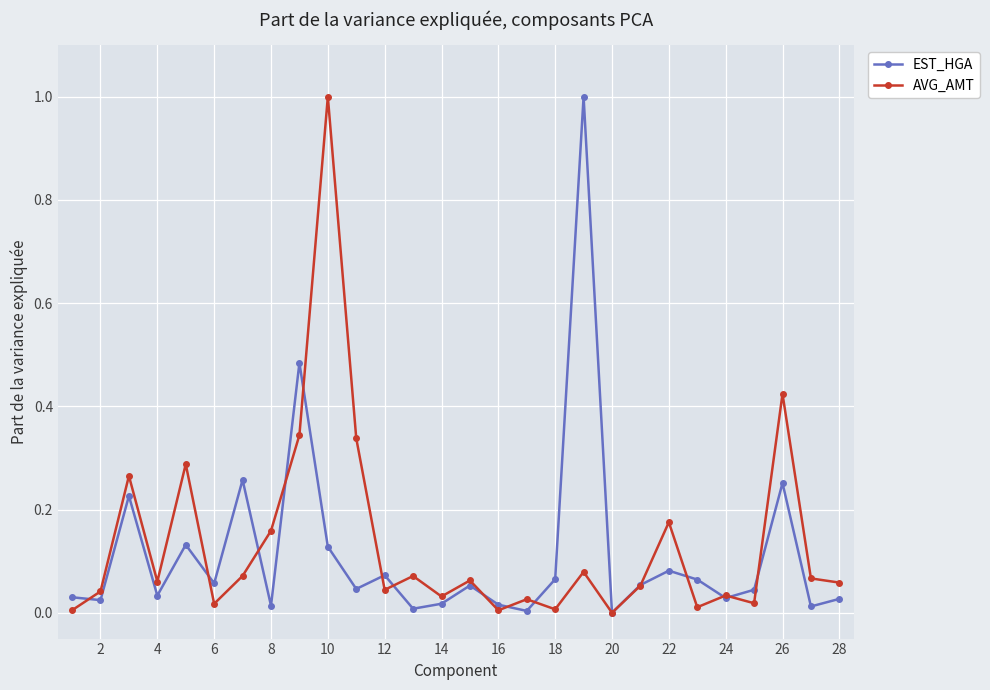

What is the greatest value displayed?

1.0